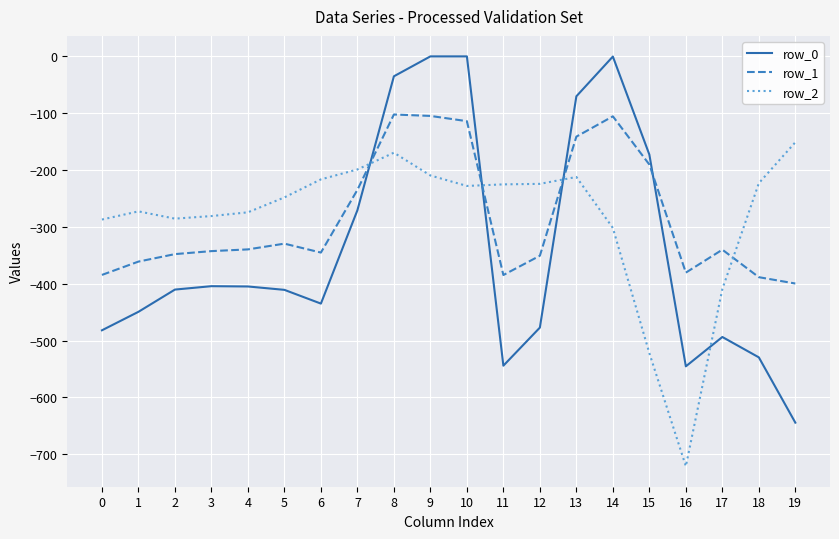

True or false: row_0 has more than 2 interior local peaks.

True